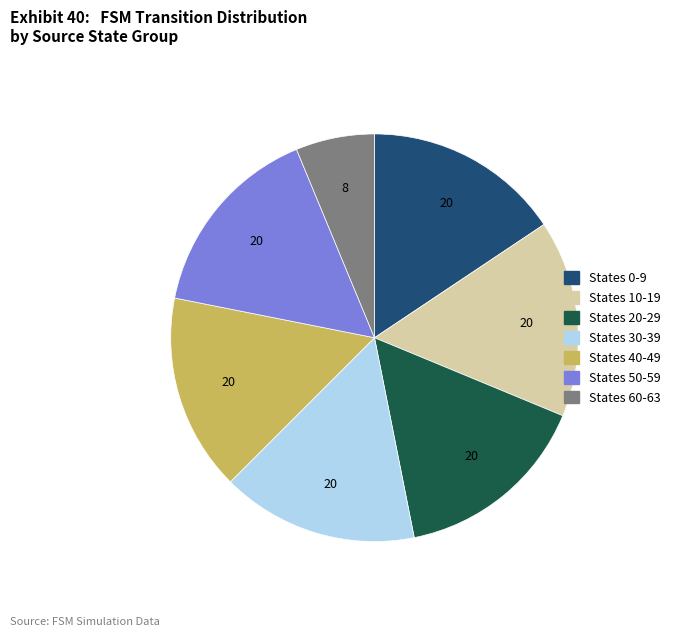

Is there any slice that represents more than half of the pie?

No